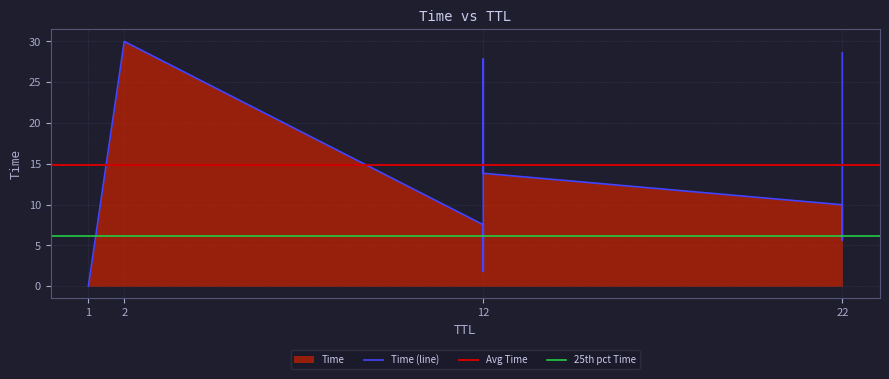

What is the label of the 7th point from the left?

22